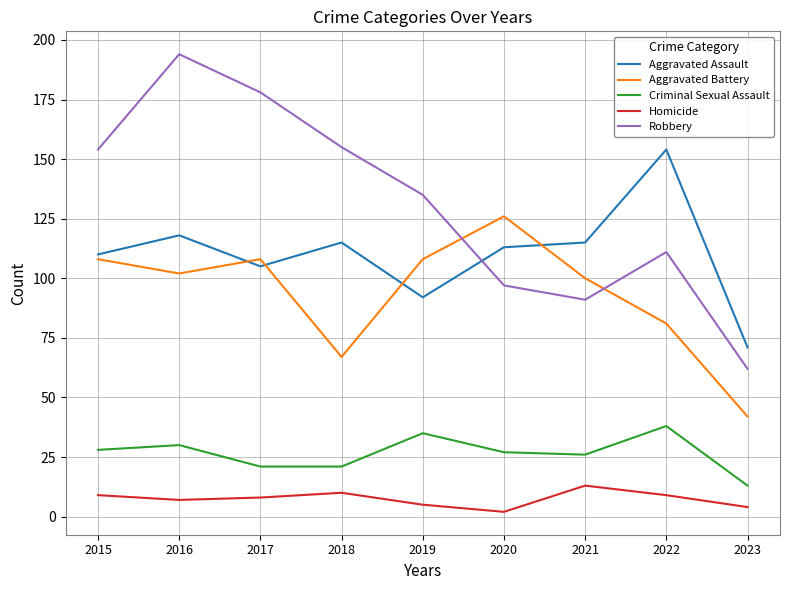

Reading left to right, extract all data points from this chart.

Aggravated Assault: 110	118	105	115	92	113	115	154	71
Aggravated Battery: 108	102	108	67	108	126	100	81	42
Criminal Sexual Assault: 28	30	21	21	35	27	26	38	13
Homicide: 9	7	8	10	5	2	13	9	4
Robbery: 154	194	178	155	135	97	91	111	62